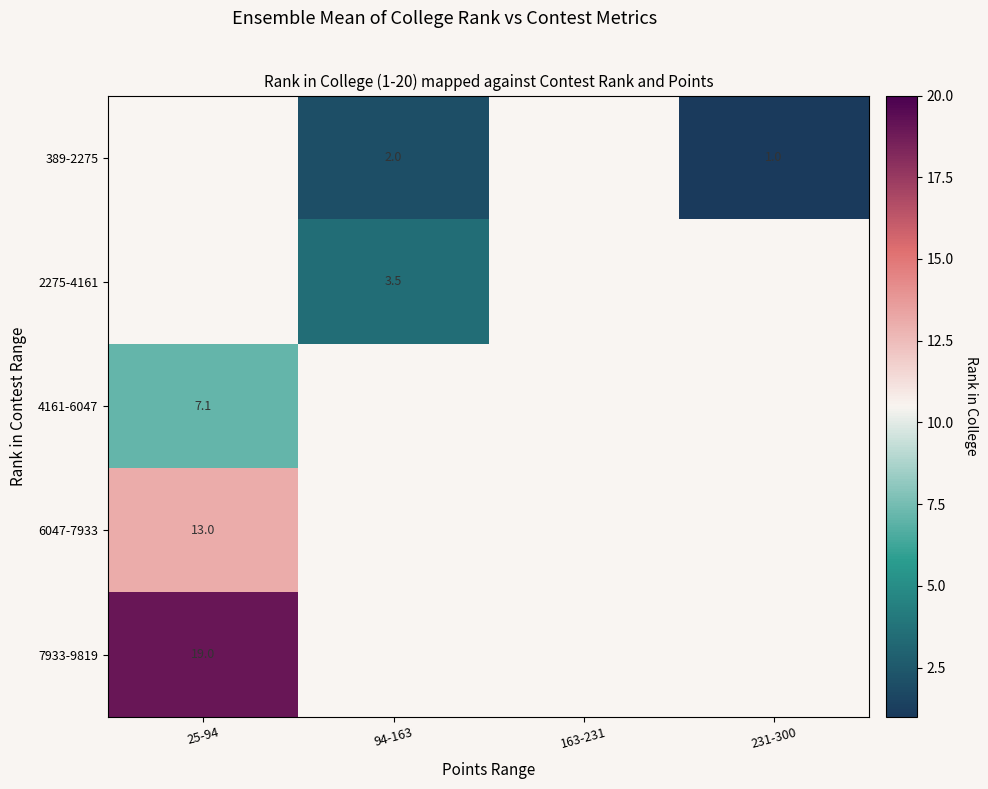

Is it true that 389-2275 equals 1.0 at 231-300?

True